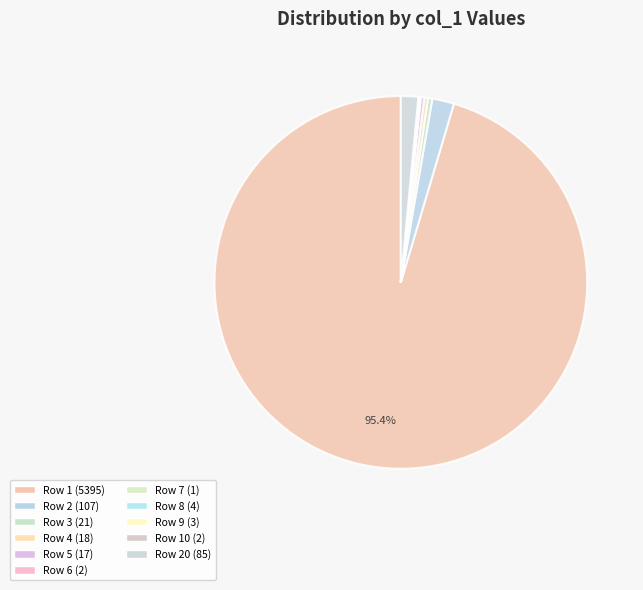

To the nearest percent, what is the average slice percentage?

9%